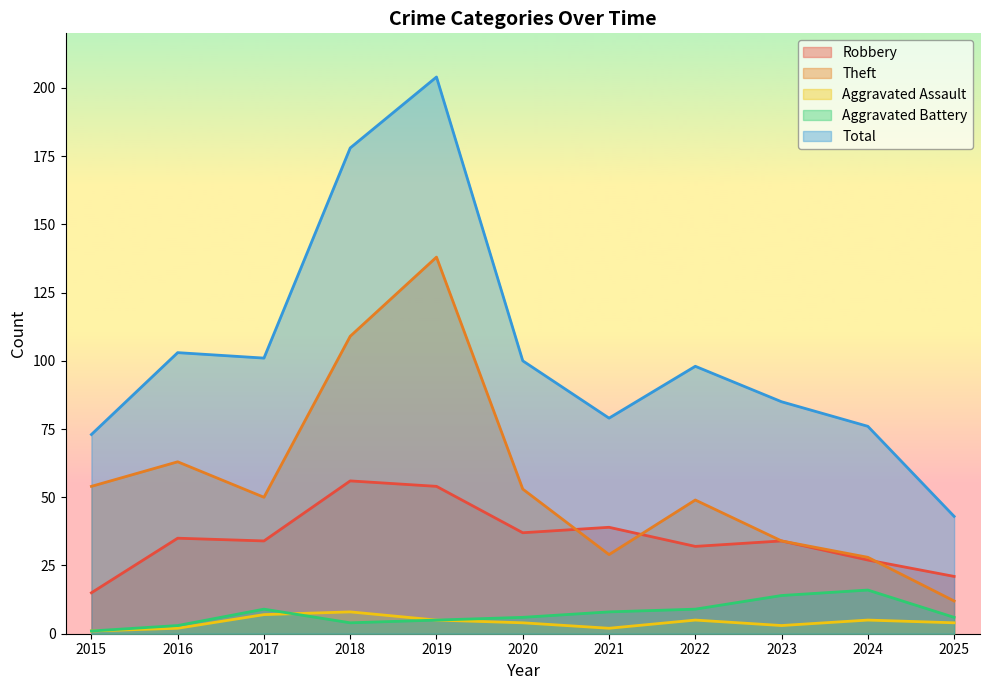

True or false: Robbery and Total intersect in this chart.

False